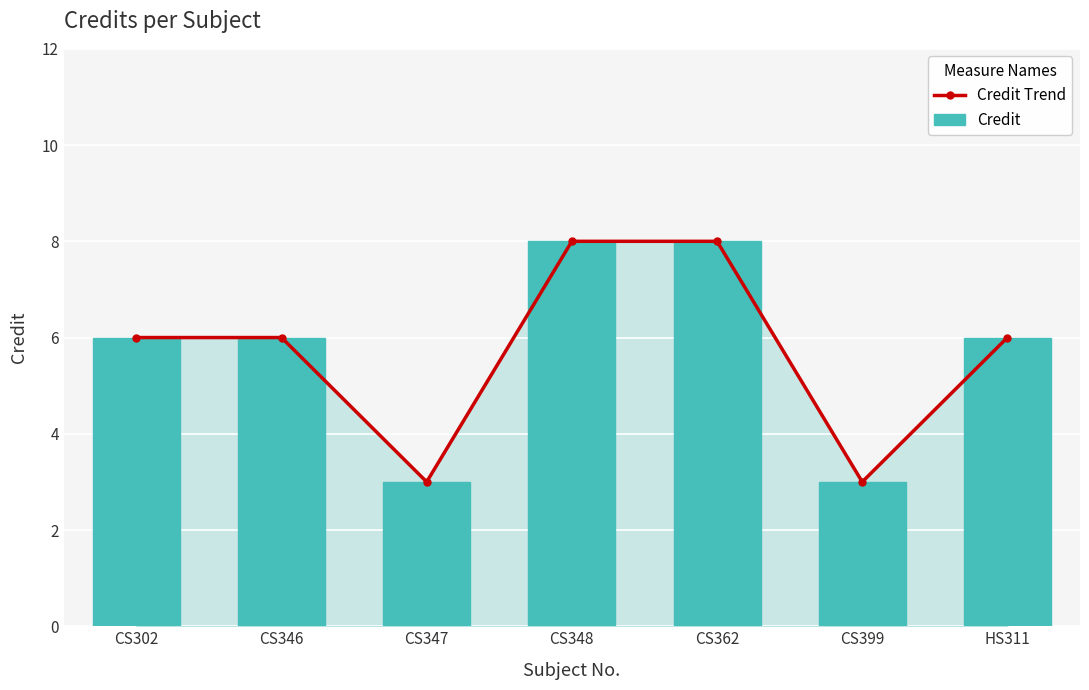

Which series has the widest spread of values?

Credit Trend